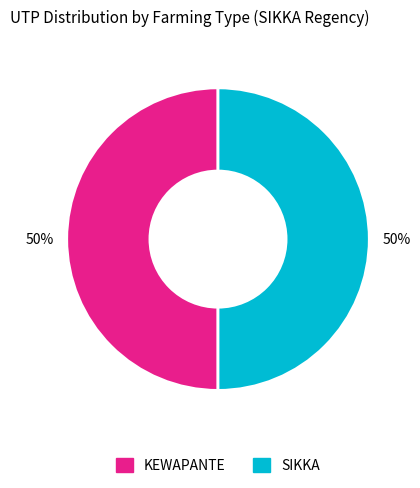

Count the number of slices in the pie.

2